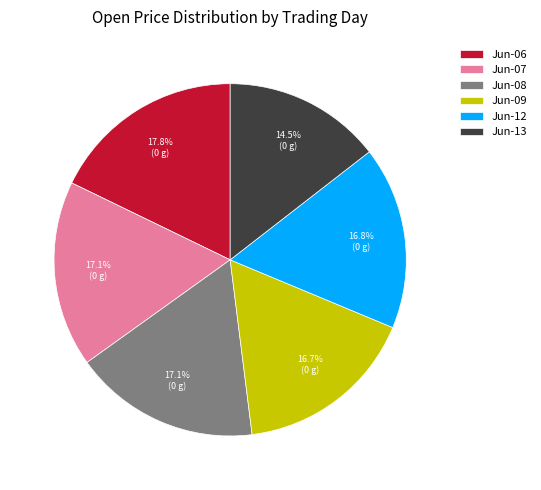

Which slice is the smallest?

Jun-13